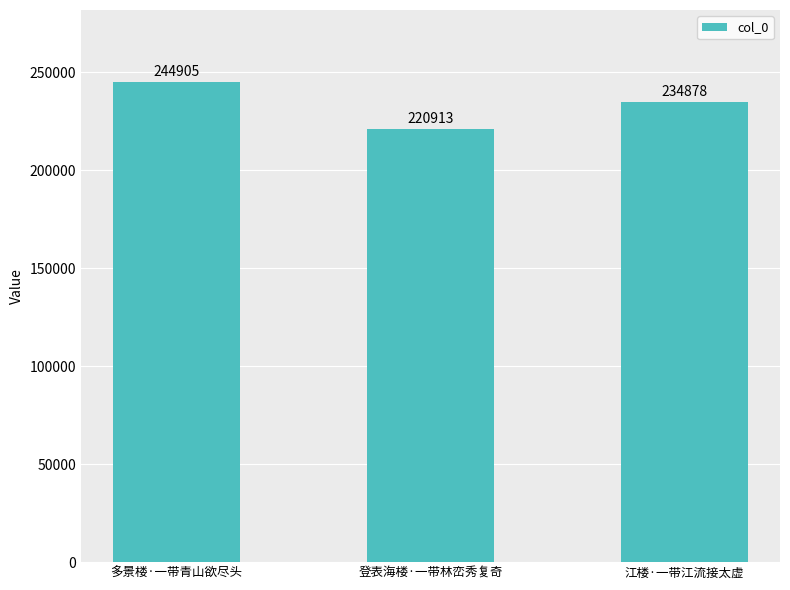

List the labels in order of value, smallest first.

登表海楼·一带林峦秀复奇, 江楼·一带江流接太虚, 多景楼·一带青山欲尽头